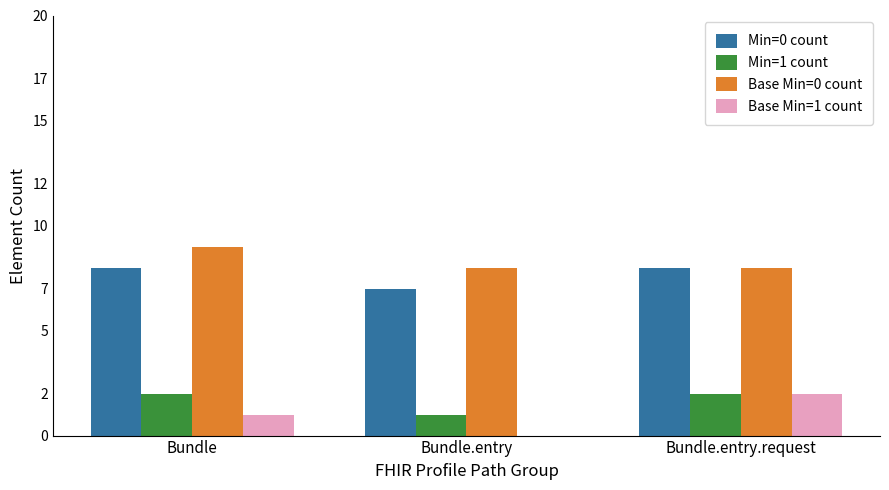

How many groups of bars are there?

3